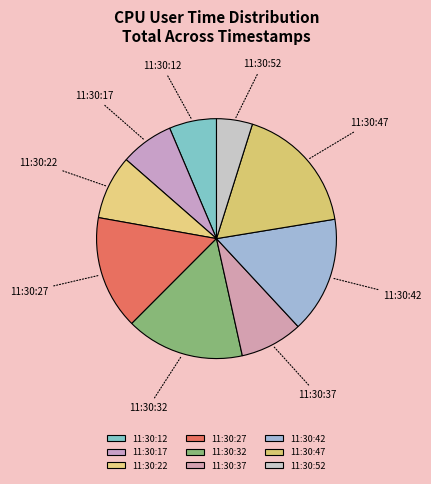

What is the smallest slice in the pie chart?

11:30:52